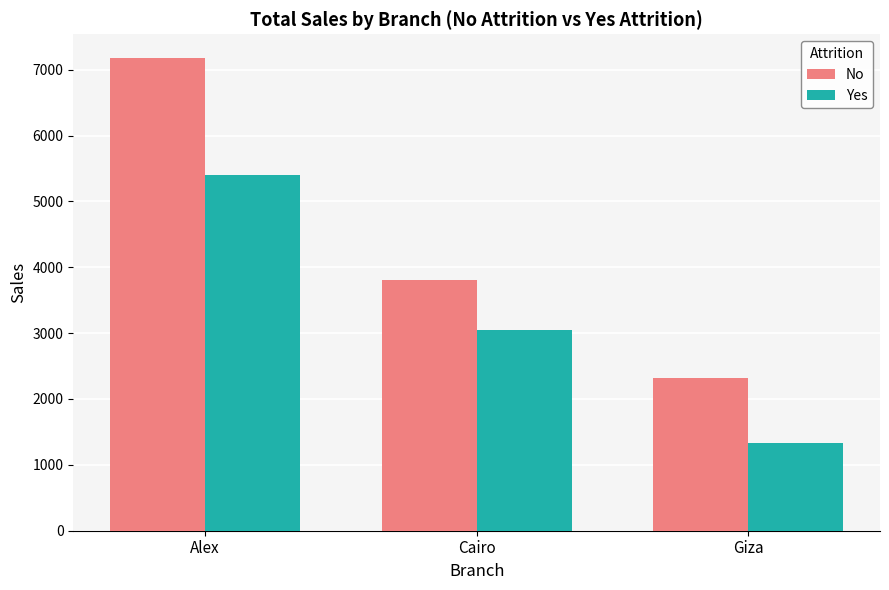

Reading left to right, what are all the values shown in this chart?

No: 7178.2	3810.5	2311.9
Yes: 5393.5	3054.8	1330.6